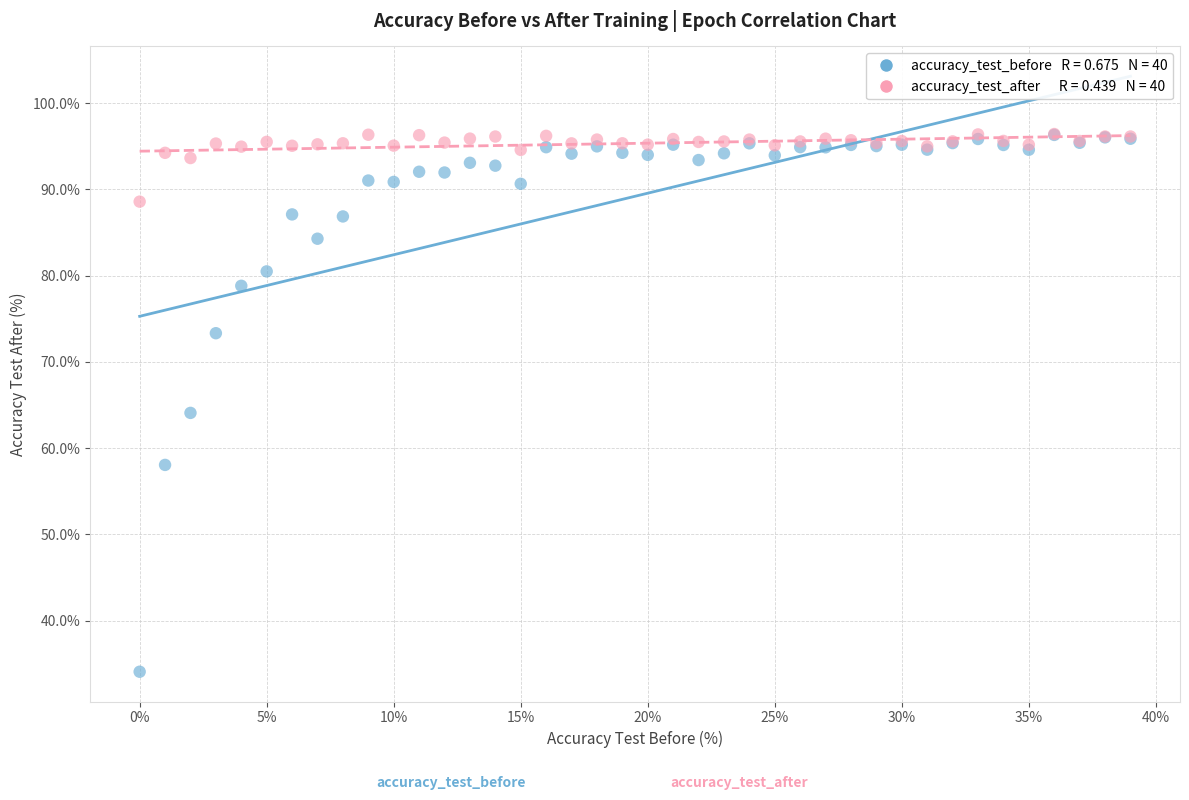

Across all series, what Y value is closest to 65?

64.1